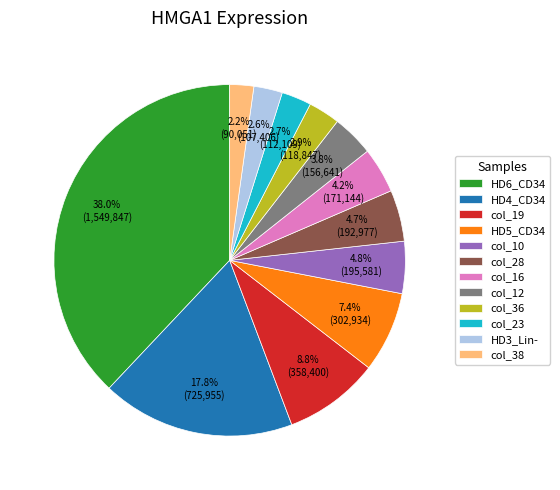

Combined, do 2.6% (107,406) and 7.4% (302,934) account for over 50%?

No